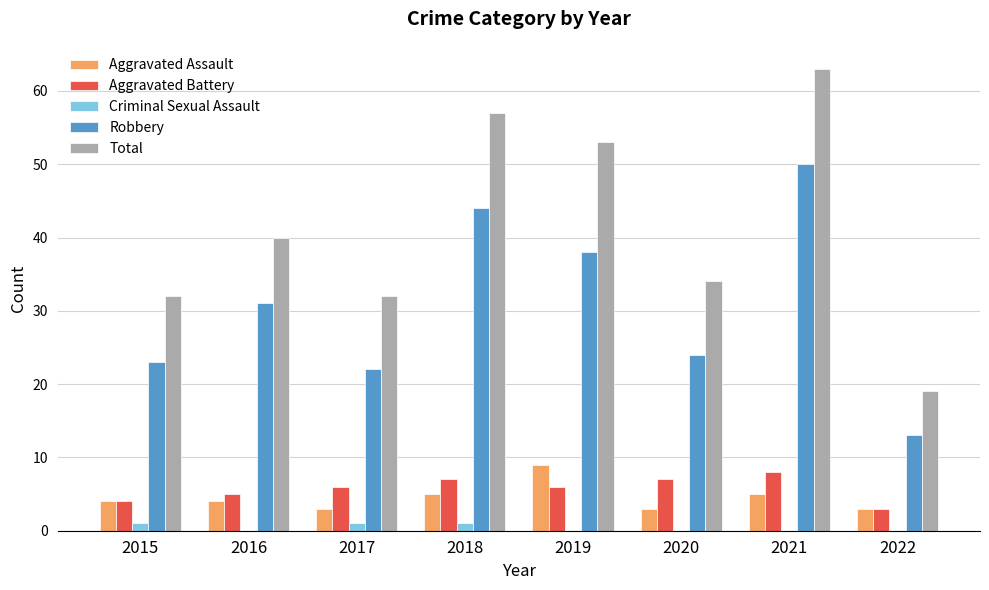

Are the bars grouped side by side (vs. stacked)?

Yes